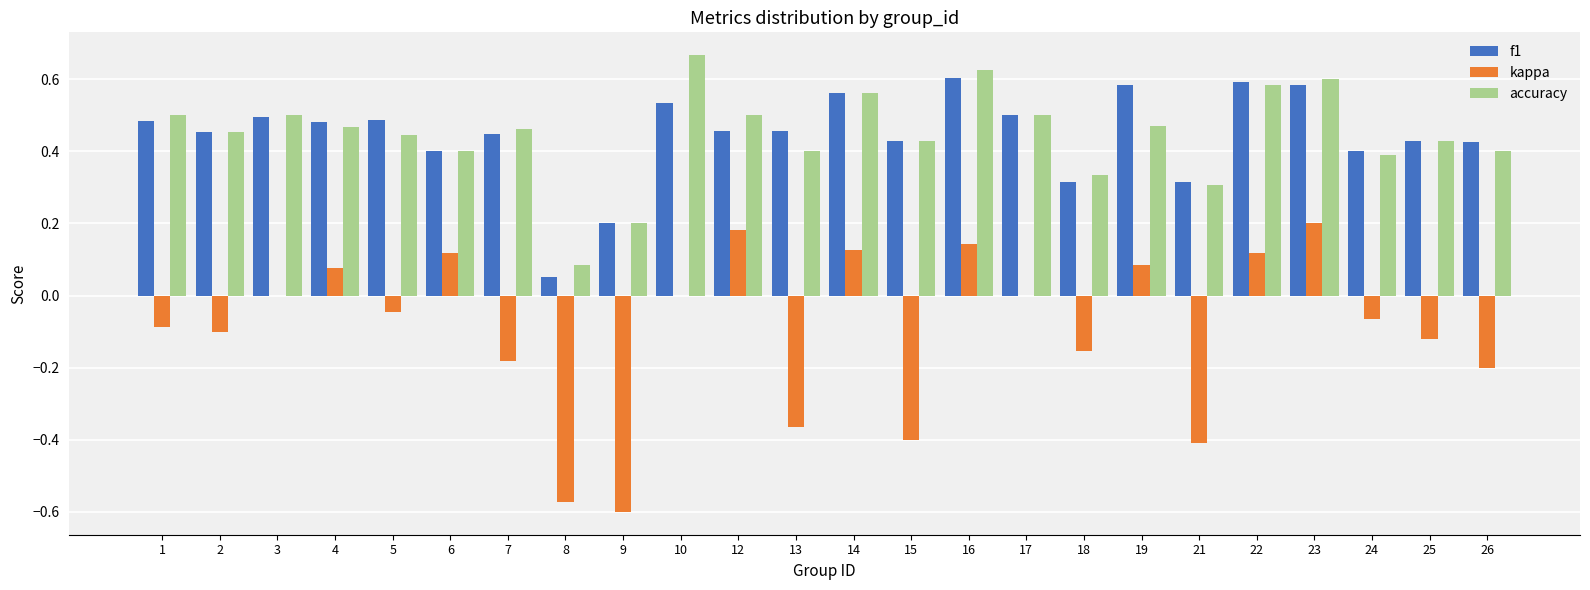

How many distinct data groups are displayed?

3